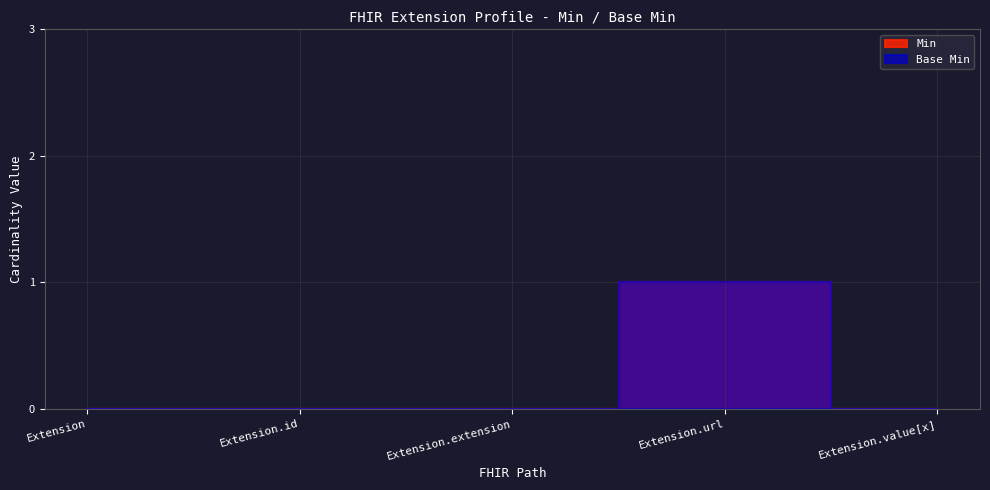

Is the value of Base Min at Extension.url greater than the value of Min at Extension.value[x]?

Yes